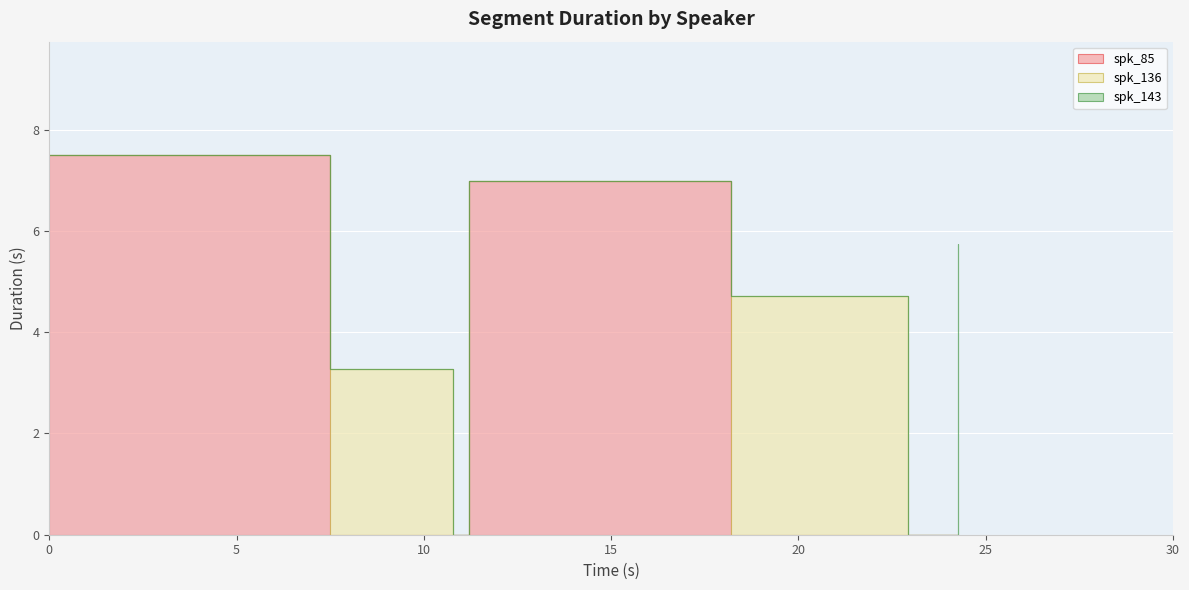

Which series changed the most between 0 and 4?

spk_85